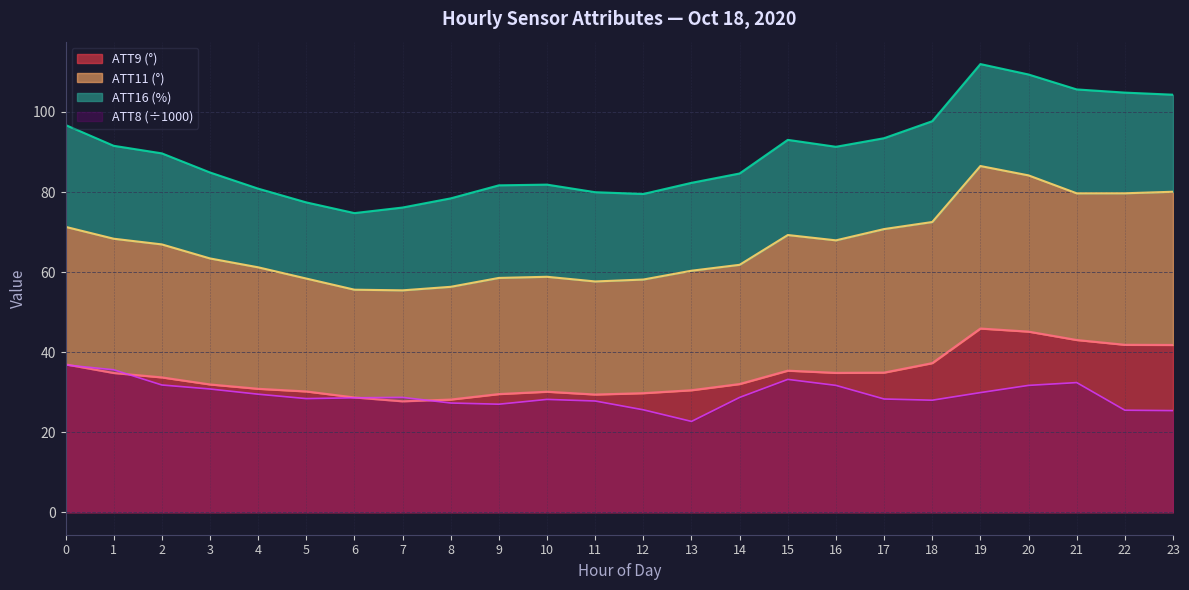

At which category is the sum across all series the highest?

19